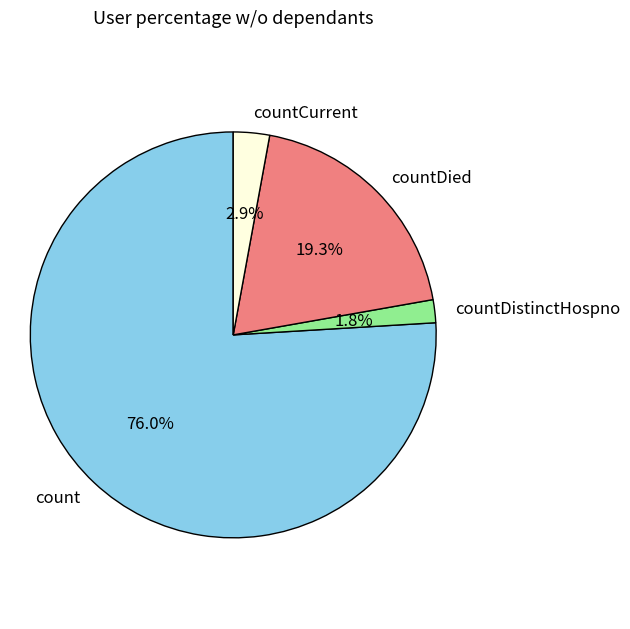

Is count the majority of the pie?

Yes